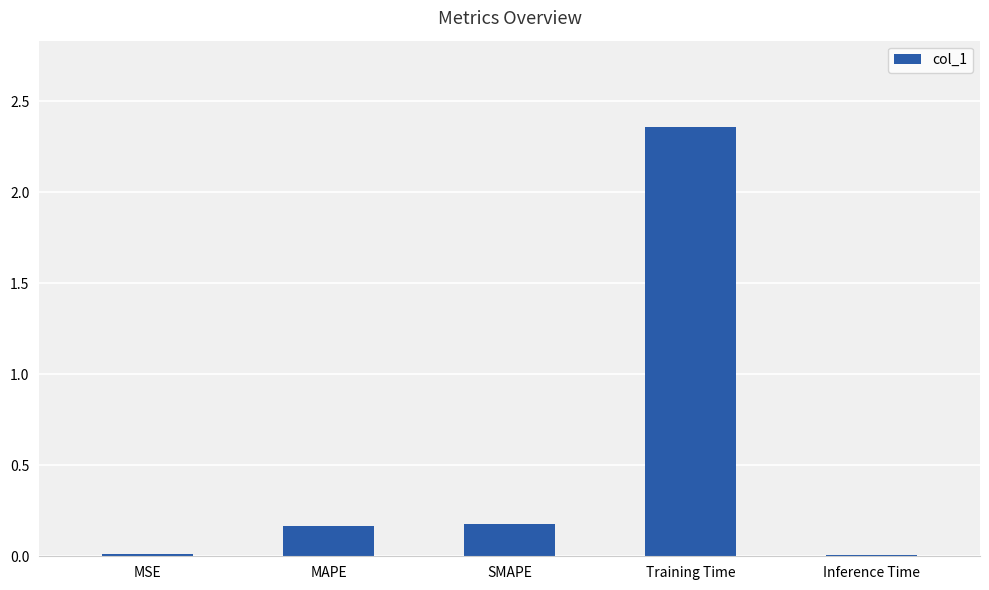

The chart shows a value of 0.0 at Inference Time. True or false?

True